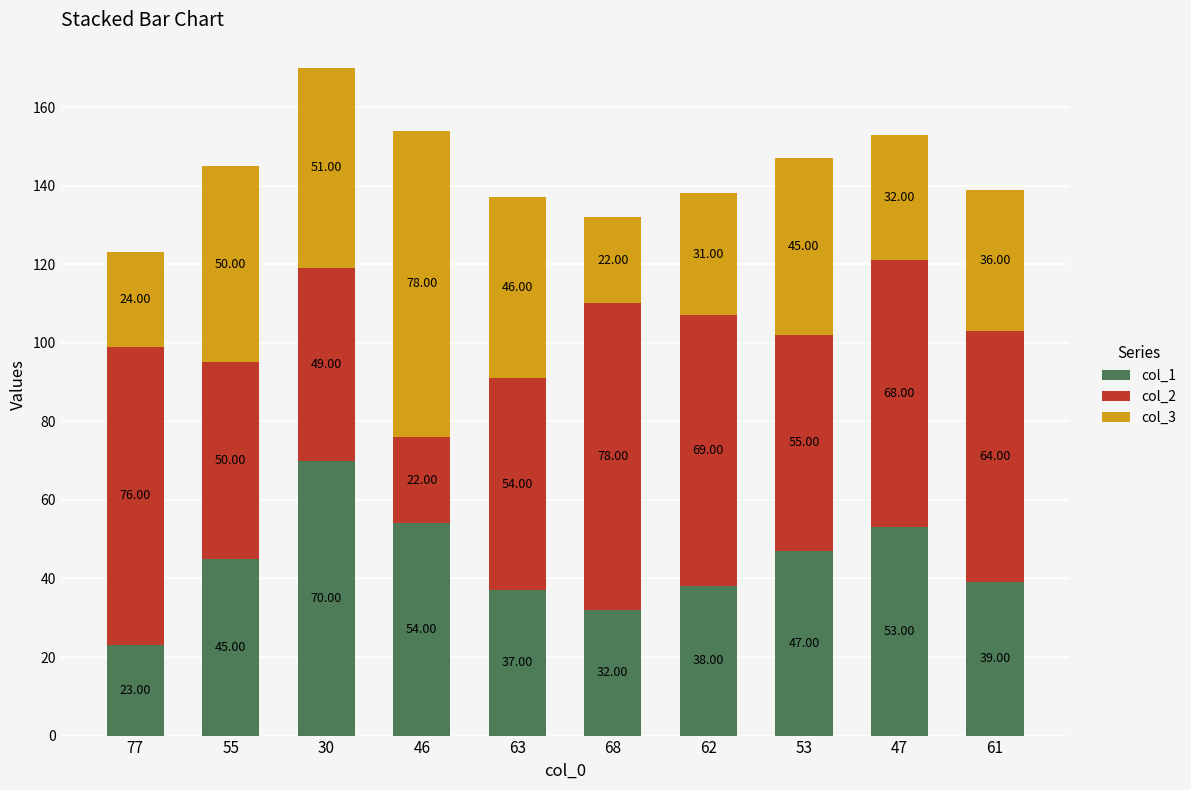

Does the chart contain any negative values?

No